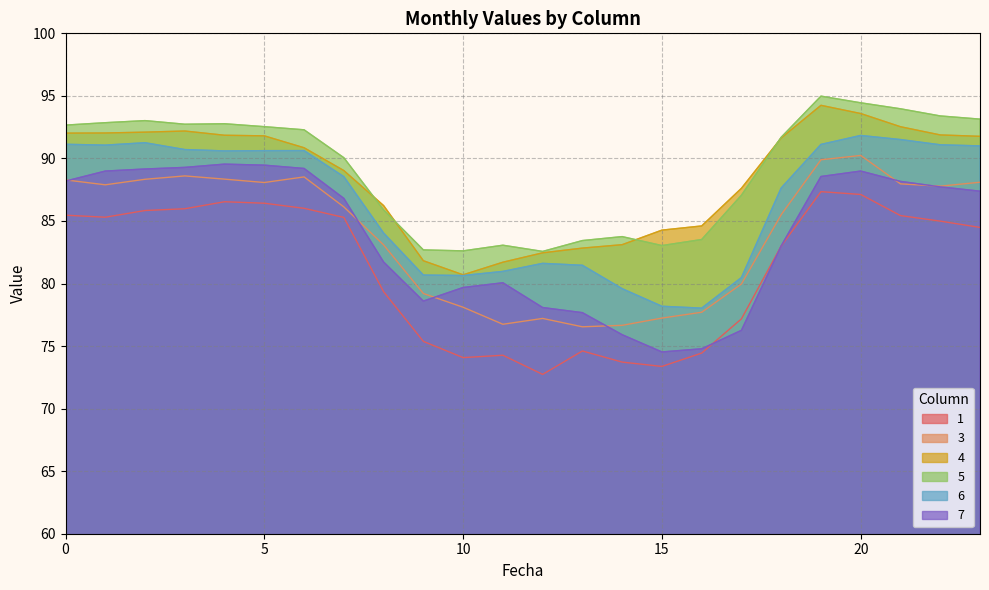

Which series has the largest total across all categories?

5